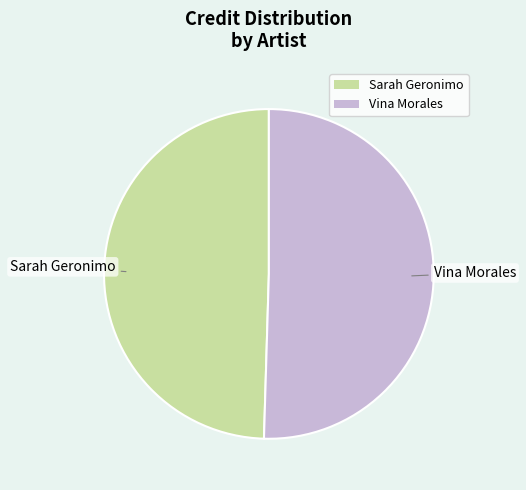

Which slice is the smallest?

Sarah Geronimo